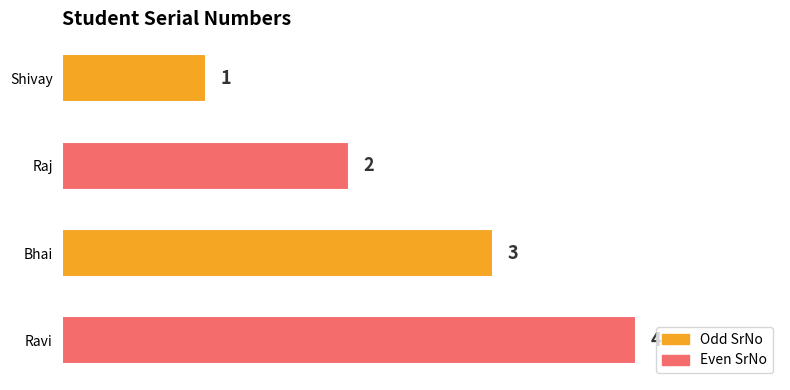

Rank the categories by value from highest to lowest.

Ravi, Bhai, Raj, Shivay